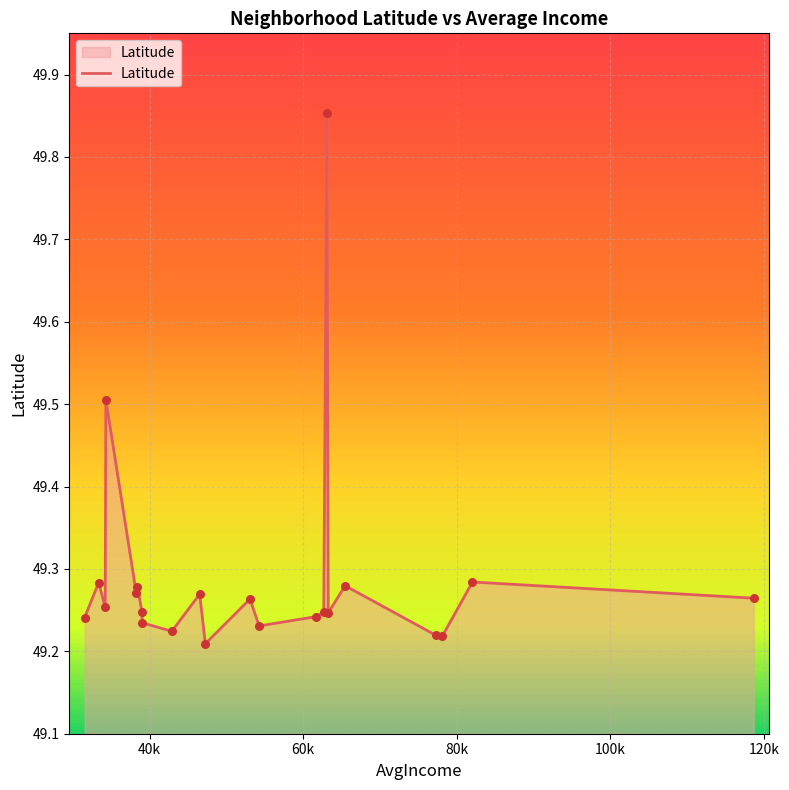

Is this an area chart (filled region under the line)?

Yes